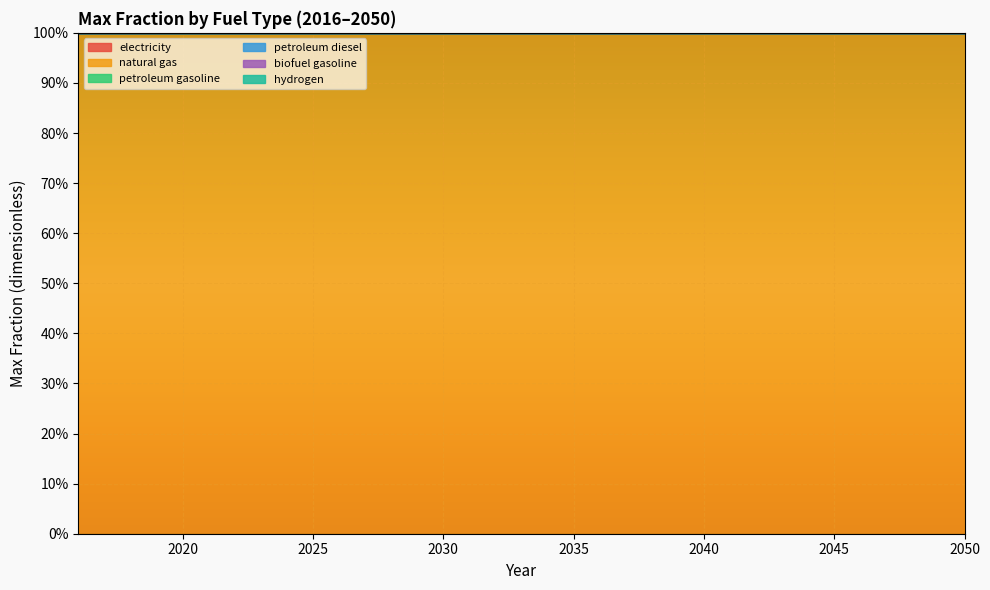

Which series has the largest total across all categories?

natural gas